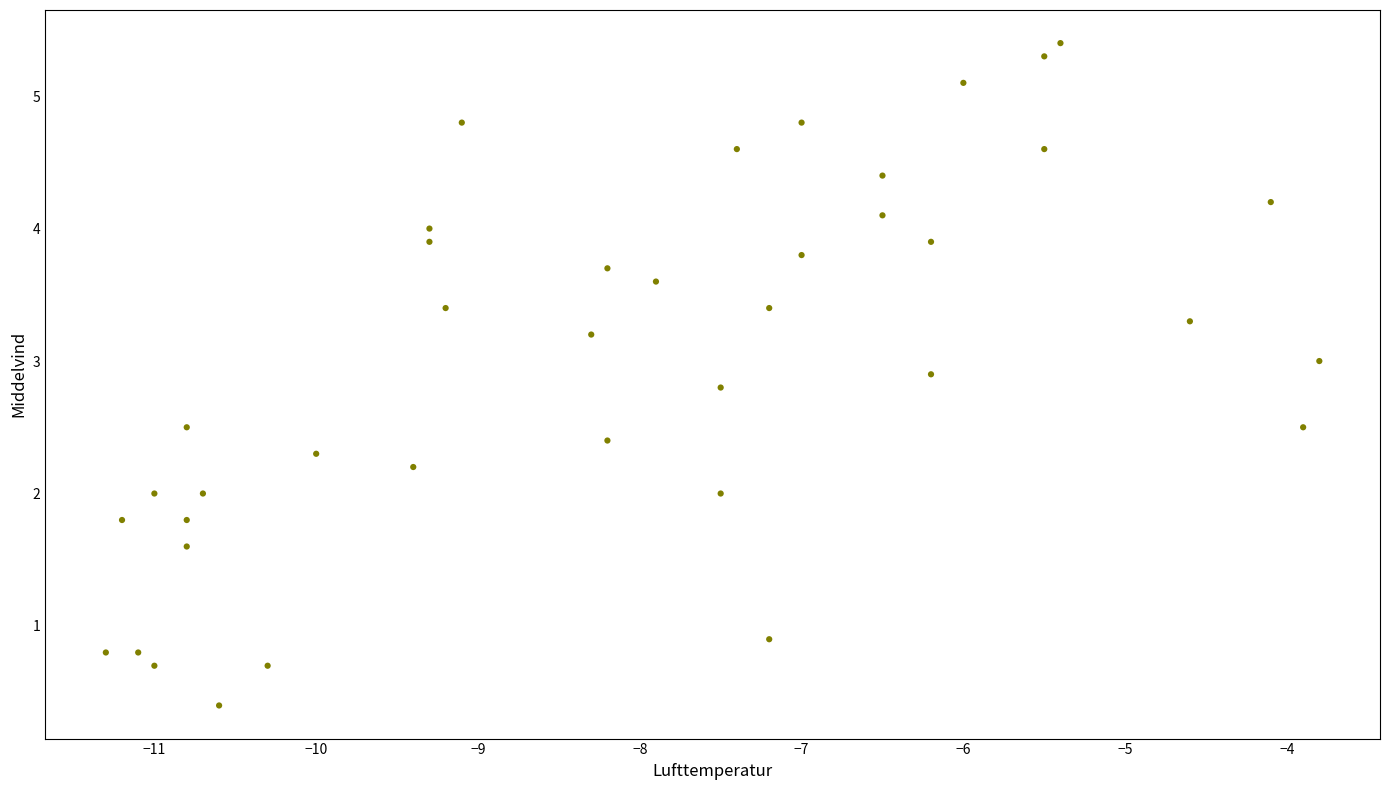

What is the range of Y values (max minus min)?

5.0